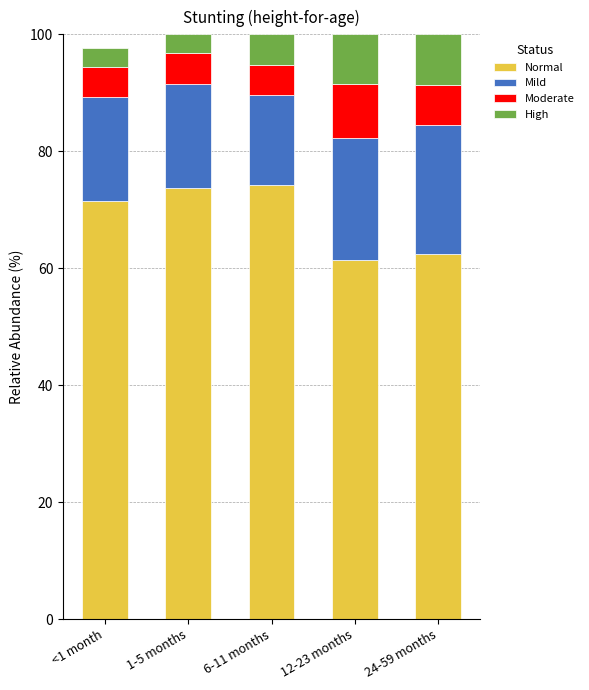

What is the total value across all series at 12-23 months?

100.0